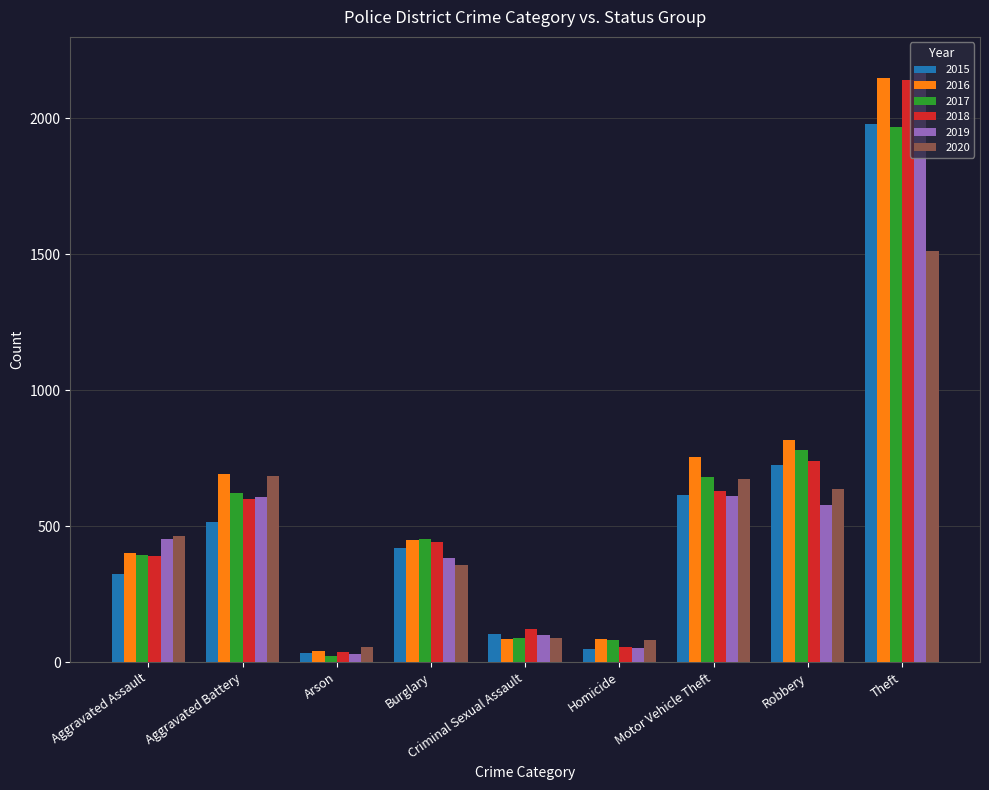

At how many categories does at least one series exceed 1709?

1